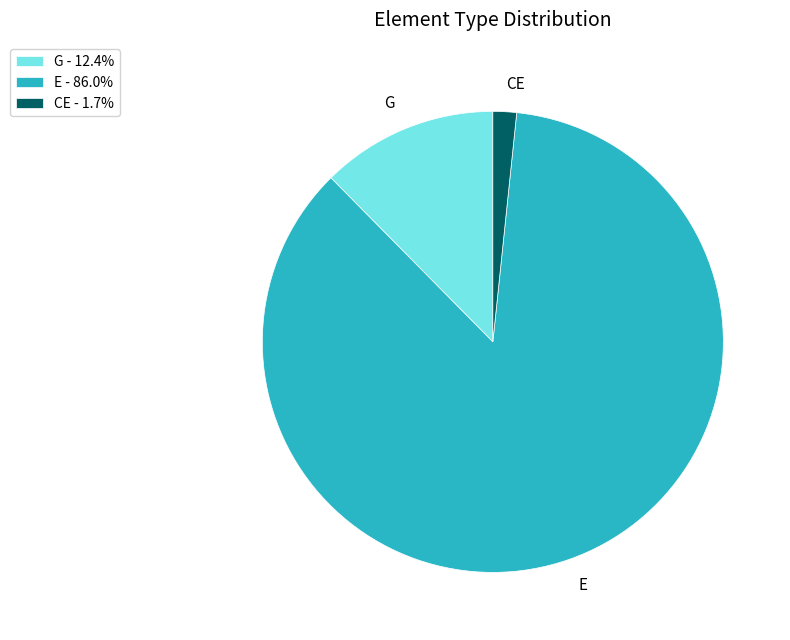

What is the largest slice in the pie chart?

E